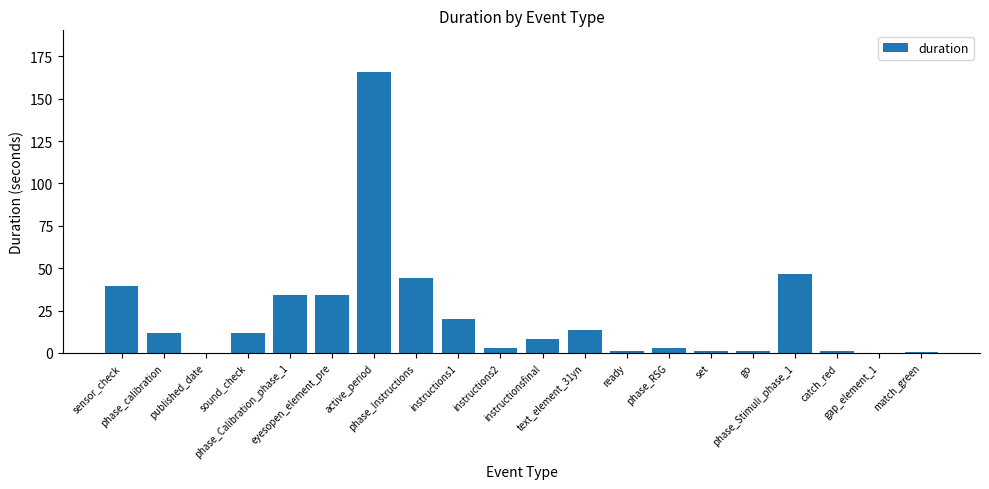

What is the average value?

22.0